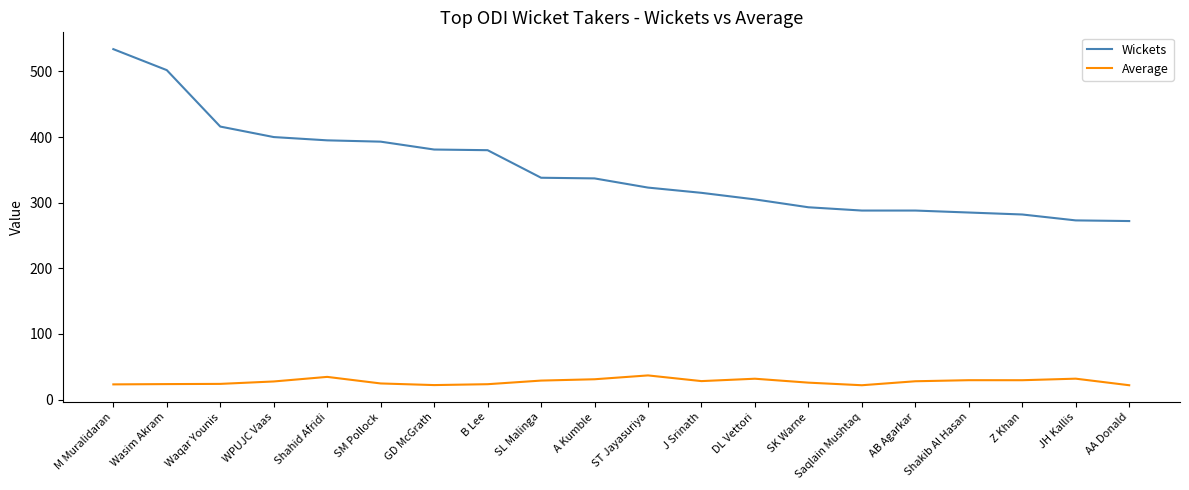

Read the Average value at AB Agarkar.

27.9